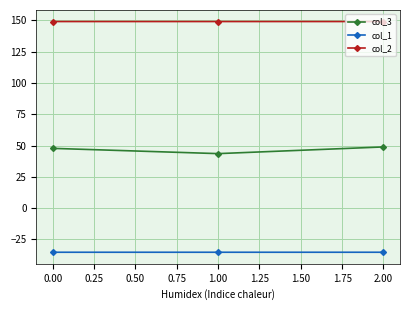

Rank the series at 0.00 from lowest to highest value.

col_1, col_3, col_2